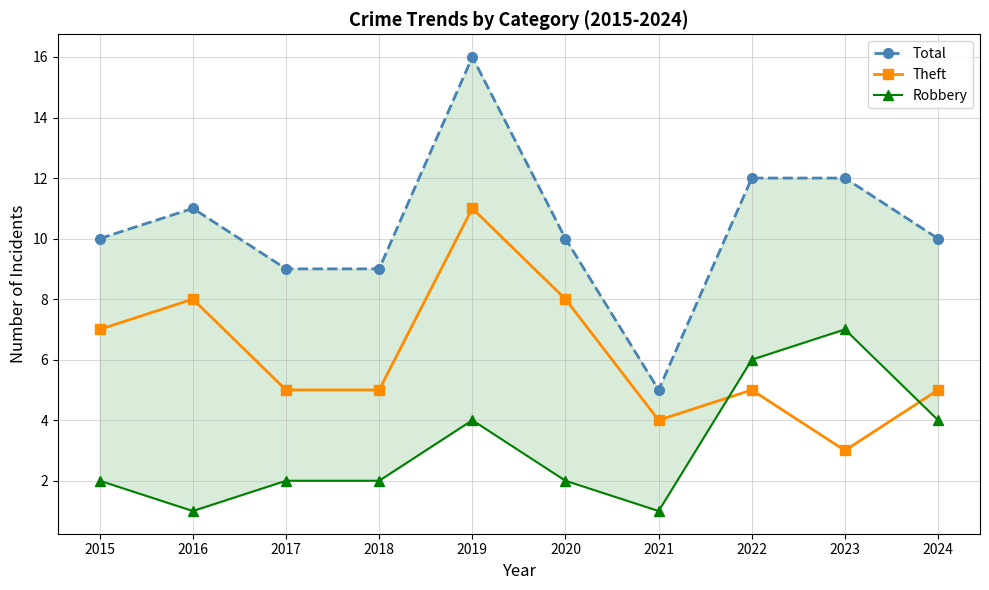

What is the value of the Total point at the 3rd from the left?

9